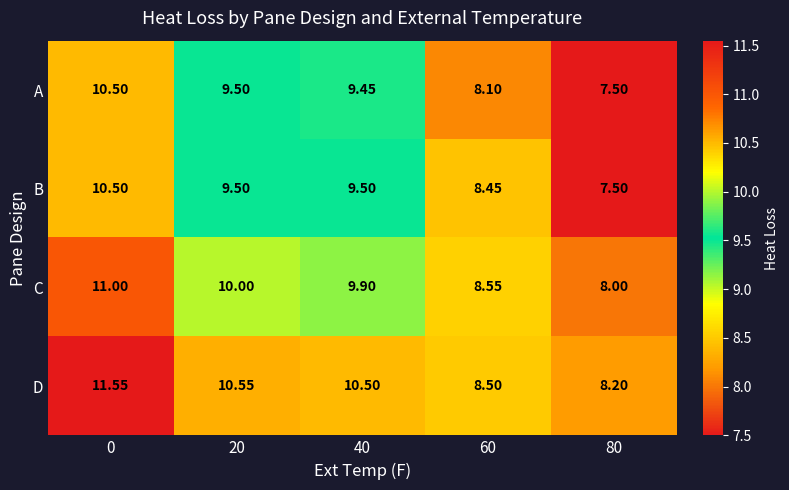

At which category does the chart reach its minimum across all series?

80